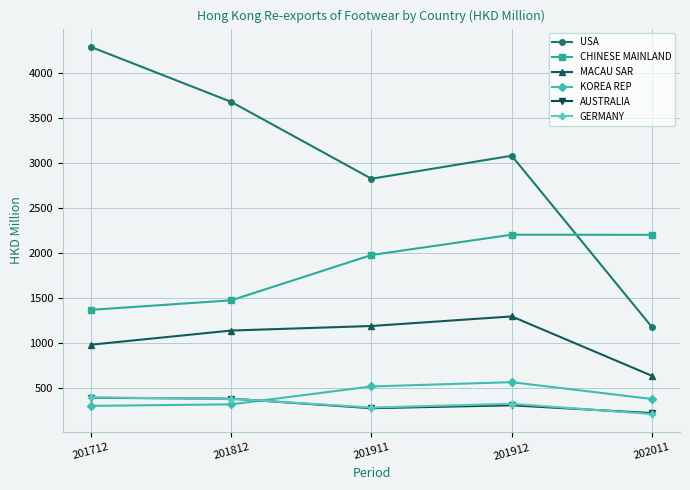

True or false: GERMANY and CHINESE MAINLAND intersect in this chart.

False